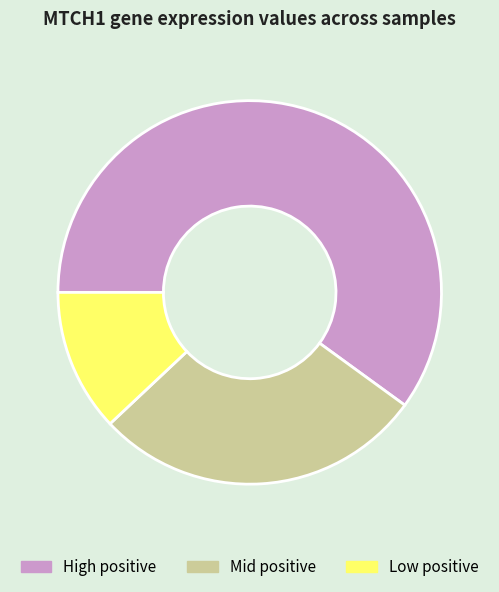

What is the ratio of the value at Mid positive to the value at Low positive?

2.3